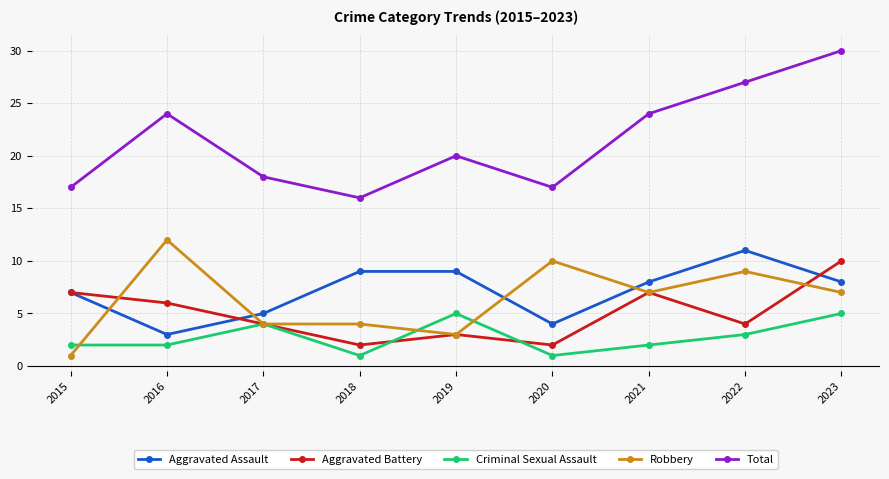

Reading left to right, transcribe all the data shown in this chart.

Aggravated Assault: 2015=7	2016=3	2017=5	2018=9	2019=9	2020=4	2021=8	2022=11	2023=8
Aggravated Battery: 2015=7	2016=6	2017=4	2018=2	2019=3	2020=2	2021=7	2022=4	2023=10
Criminal Sexual Assault: 2015=2	2016=2	2017=4	2018=1	2019=5	2020=1	2021=2	2022=3	2023=5
Robbery: 2015=1	2016=12	2017=4	2018=4	2019=3	2020=10	2021=7	2022=9	2023=7
Total: 2015=17	2016=24	2017=18	2018=16	2019=20	2020=17	2021=24	2022=27	2023=30